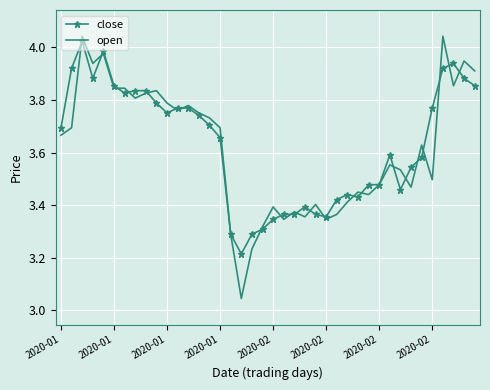

Which series has the widest spread of values?

open